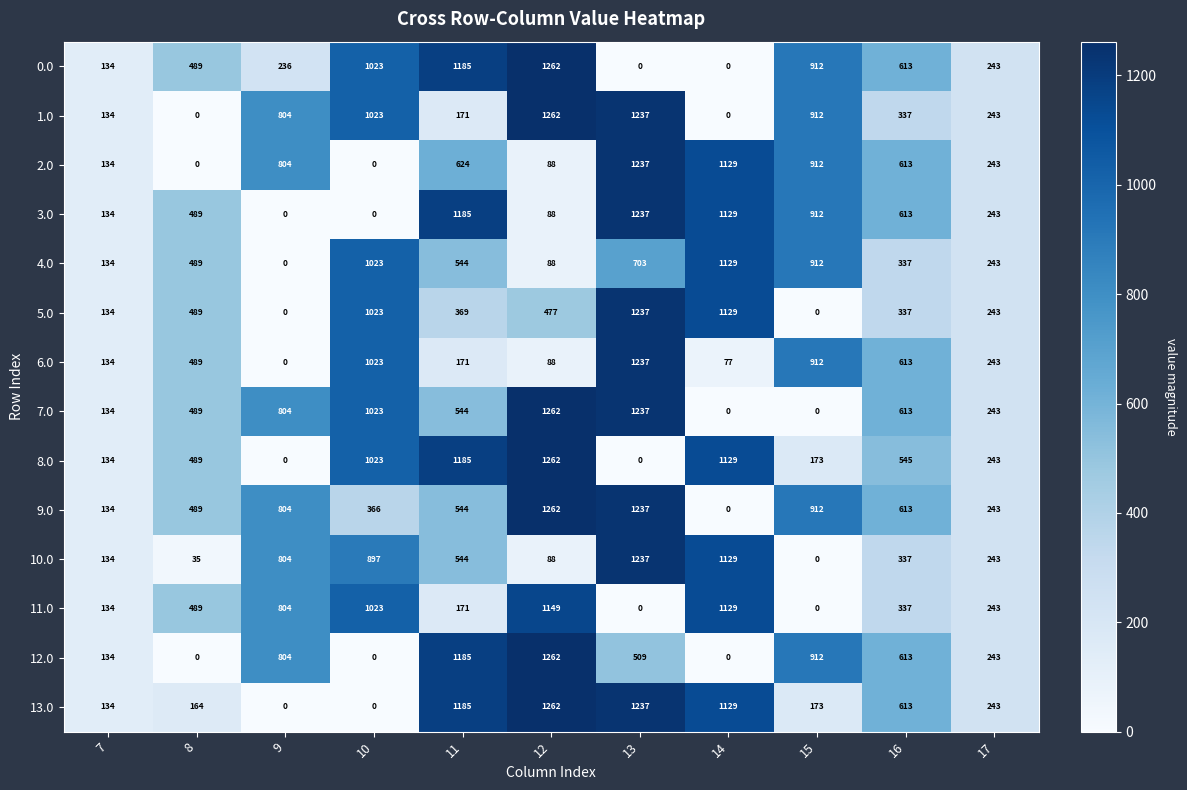

The 10.0 series shows 134 at 7. True or false?

True